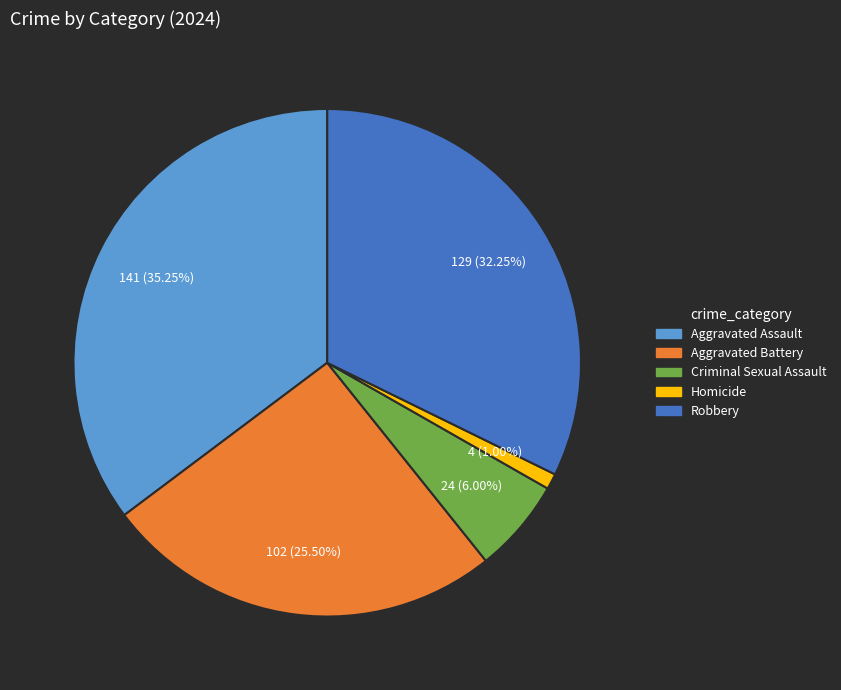

Is it true that Homicide is 11% of the pie?

False